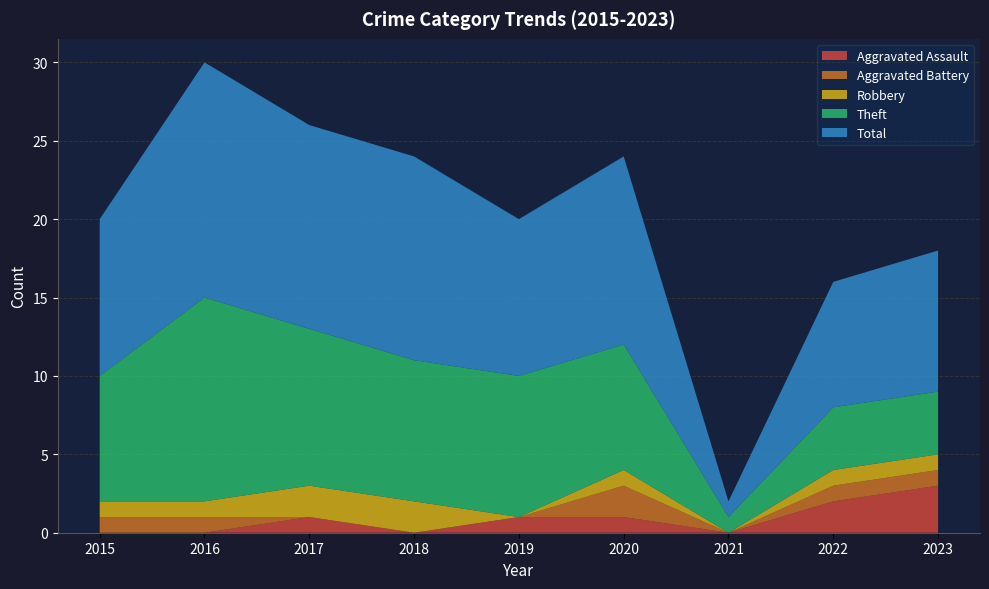

Reading right to left, extract all data points from this chart.

Aggravated Assault: 2023=3	2022=2	2021=0	2020=1	2019=1	2018=0	2017=1	2016=0	2015=0
Aggravated Battery: 2023=1	2022=1	2021=0	2020=2	2019=0	2018=0	2017=0	2016=1	2015=1
Robbery: 2023=1	2022=1	2021=0	2020=1	2019=0	2018=2	2017=2	2016=1	2015=1
Theft: 2023=4	2022=4	2021=1	2020=8	2019=9	2018=9	2017=10	2016=13	2015=8
Total: 2023=9	2022=8	2021=1	2020=12	2019=10	2018=13	2017=13	2016=15	2015=10